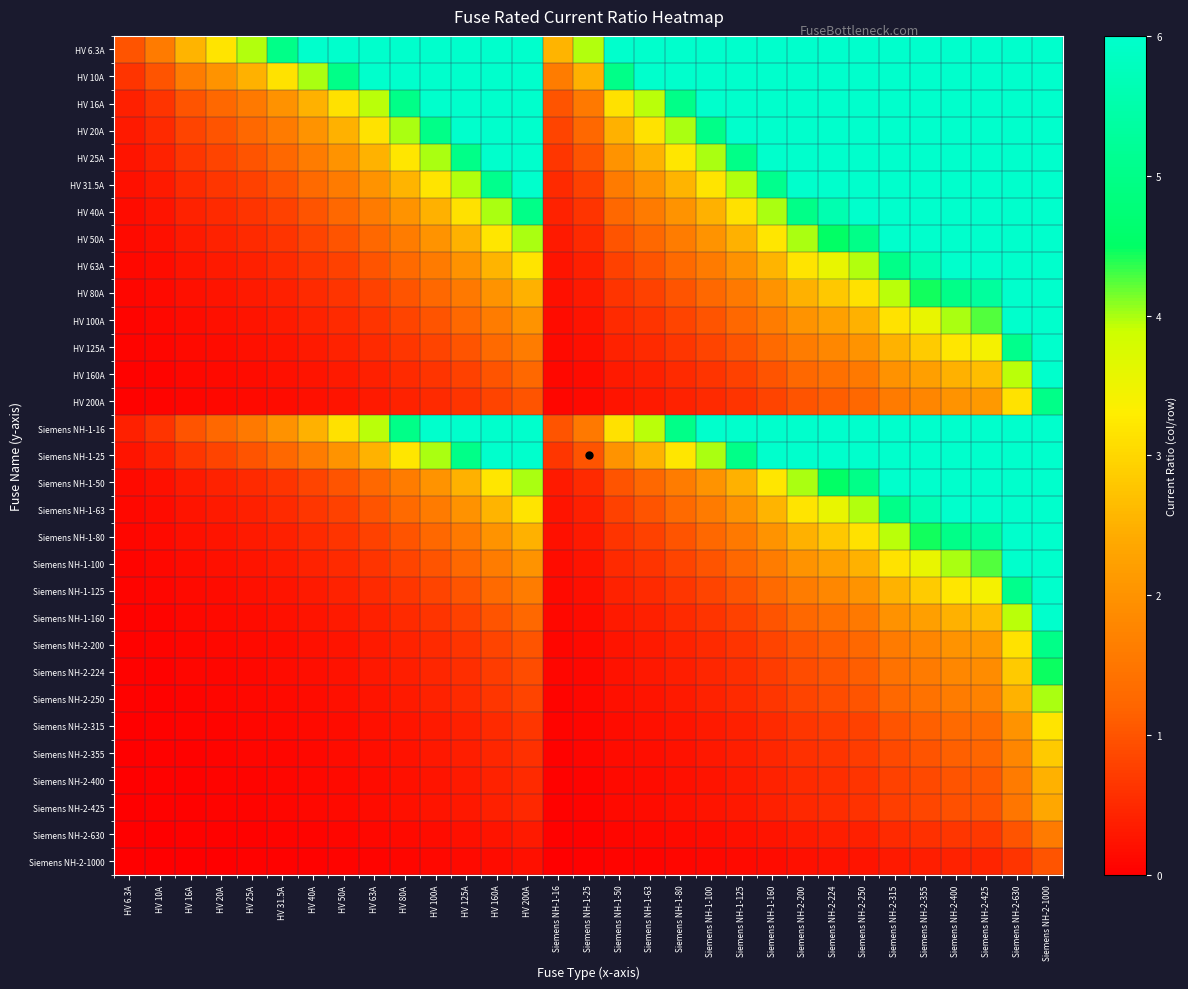

At which category is the sum across all series the highest?

Siemens NH-2-1000